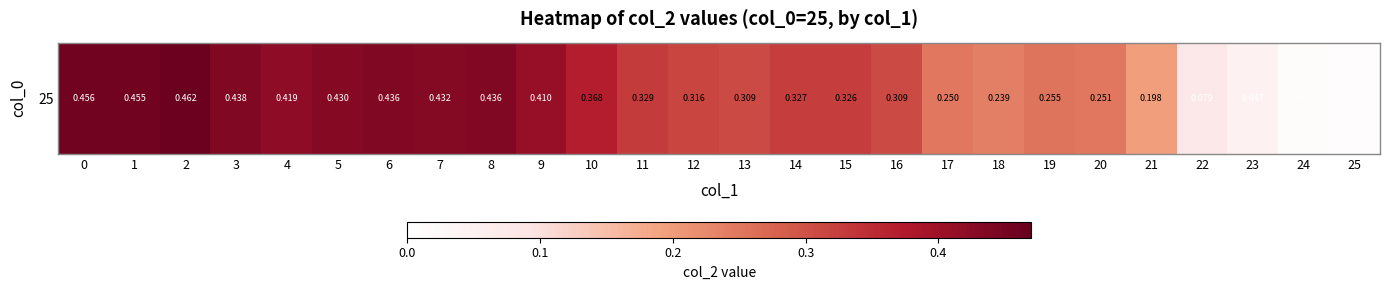

What is the average value?

0.3